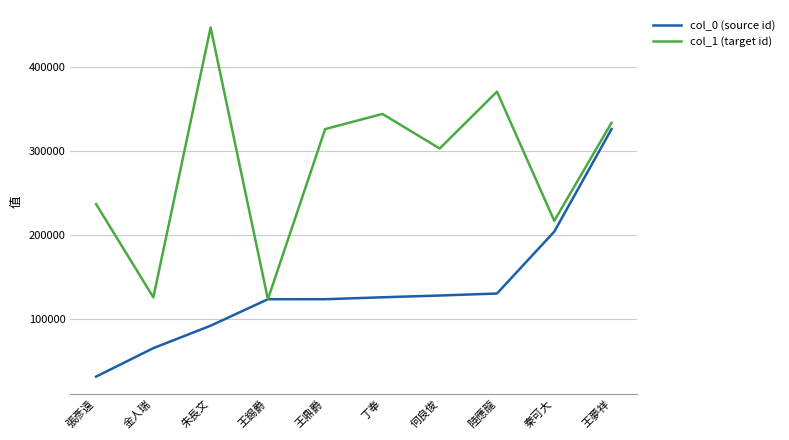

True or false: col_1 (target id) has a value of 333658.0 at 王夢祥.

True